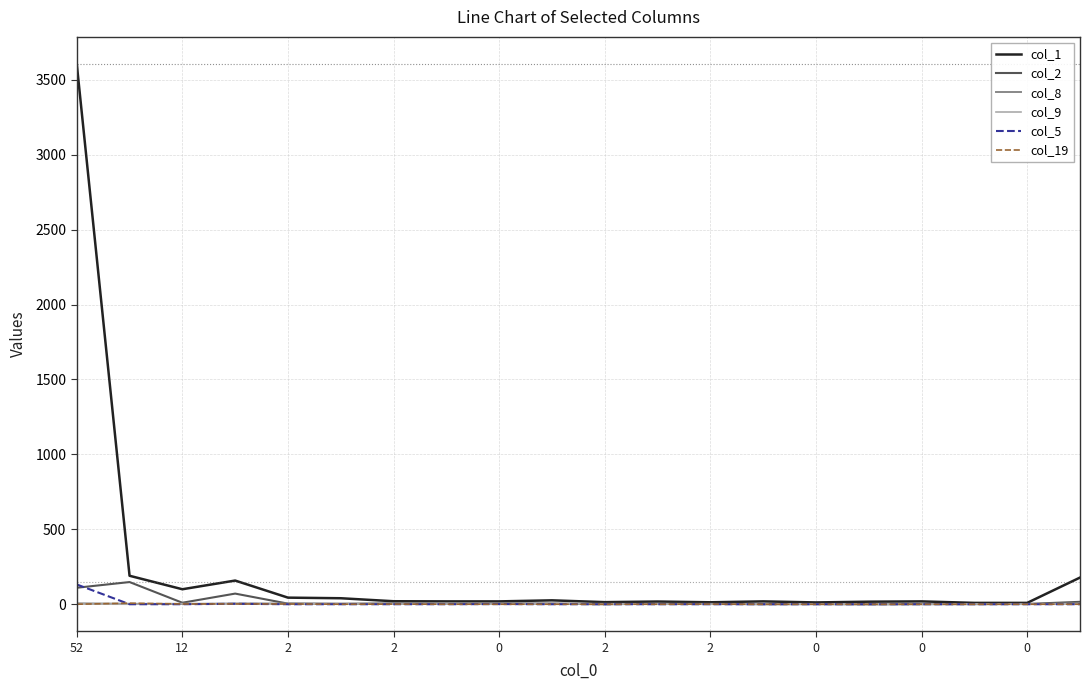

Which series has the widest spread of values?

col_1